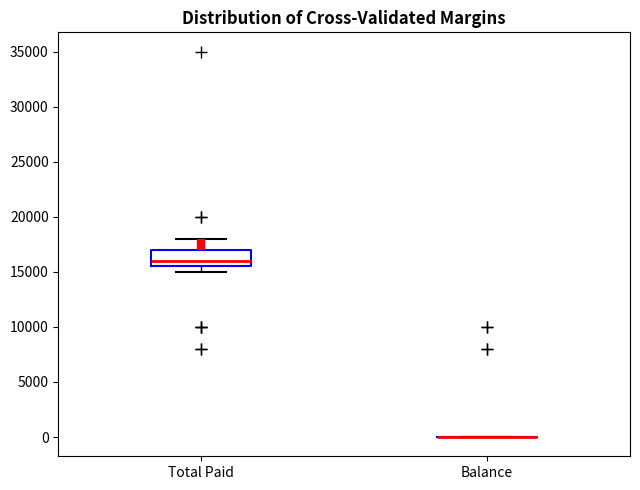

Which box is the tallest, from its lower edge to its upper edge?

Total Paid